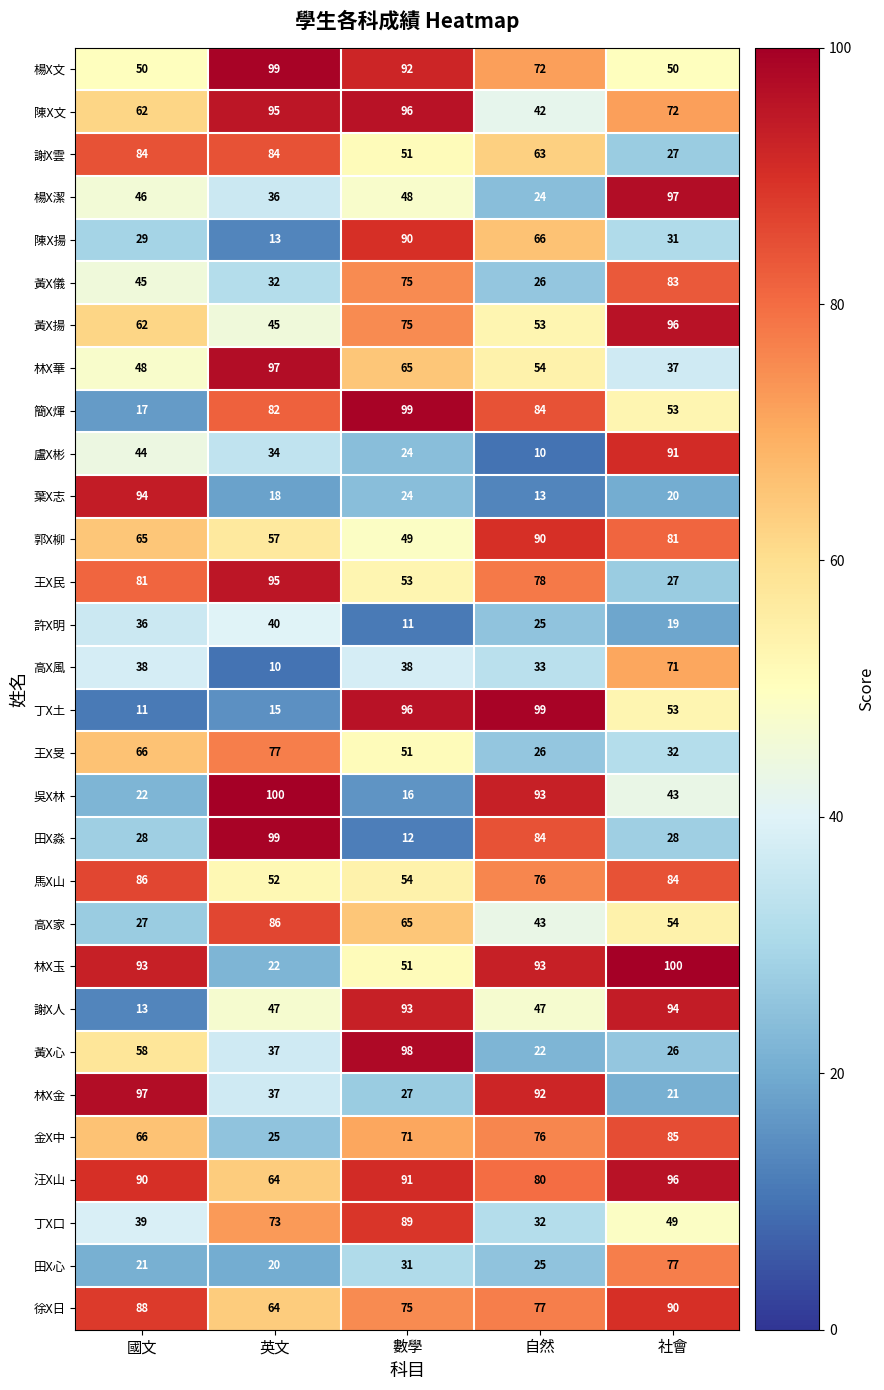

What is the minimum value for 馬X山?

52